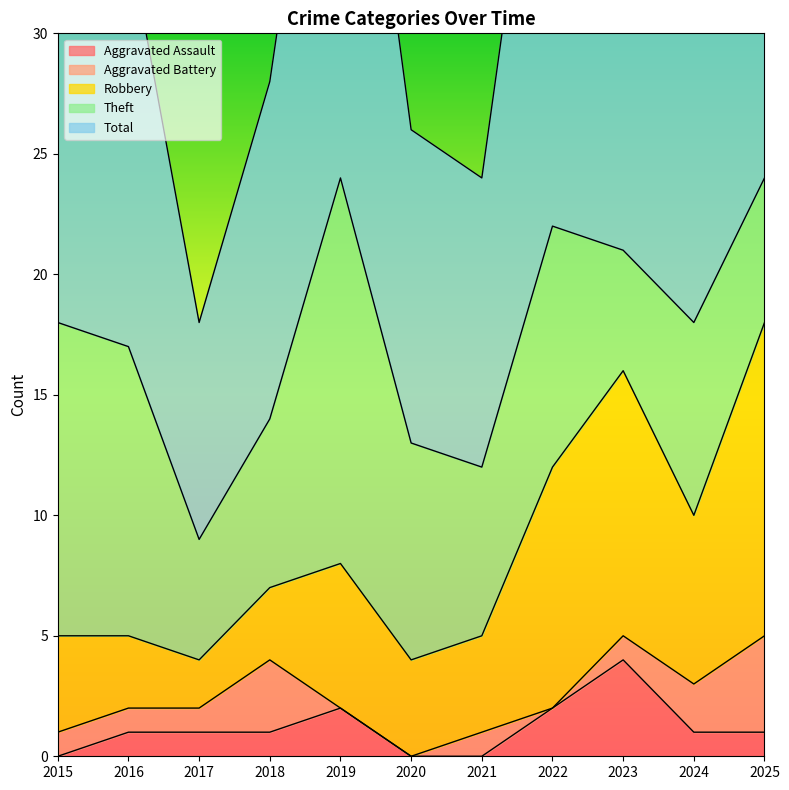

True or false: Aggravated Assault has a value of 1 at 2022.

False